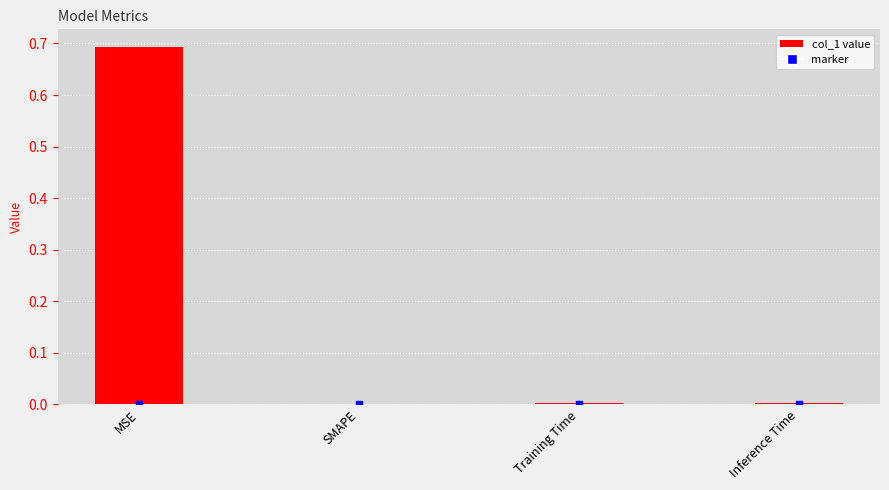

What value does the data have at MSE?

0.7